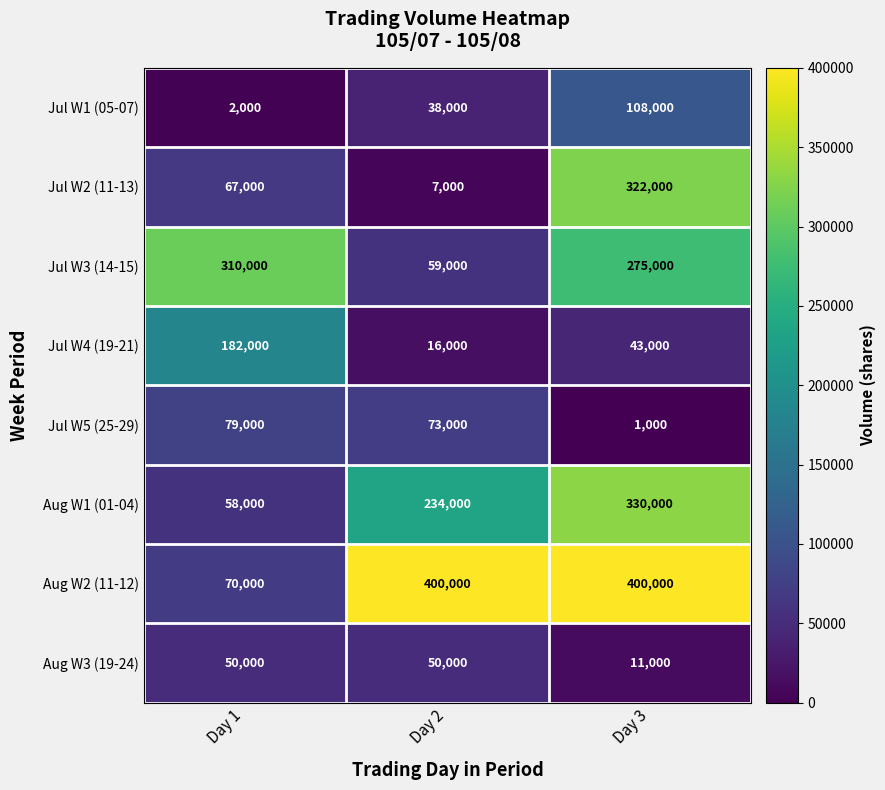

Reading right to left, transcribe all the data shown in this chart.

Jul W1 (05-07): Day 3=108000	Day 2=38000	Day 1=2000
Jul W2 (11-13): Day 3=322000	Day 2=7000	Day 1=67000
Jul W3 (14-15): Day 3=275000	Day 2=59000	Day 1=310000
Jul W4 (19-21): Day 3=43000	Day 2=16000	Day 1=182000
Jul W5 (25-29): Day 3=1000	Day 2=73000	Day 1=79000
Aug W1 (01-04): Day 3=330000	Day 2=234000	Day 1=58000
Aug W2 (11-12): Day 3=400000	Day 2=400000	Day 1=70000
Aug W3 (19-24): Day 3=11000	Day 2=50000	Day 1=50000